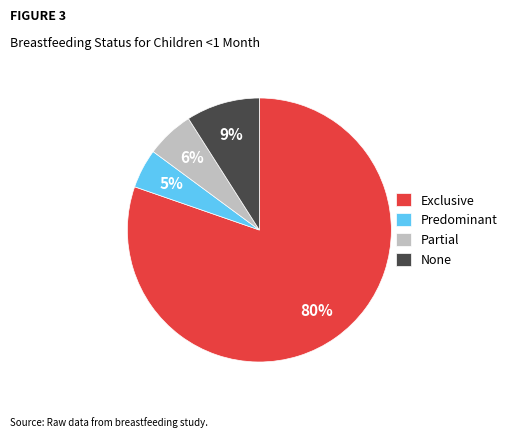

True or false: Partial accounts for 1% of the total.

False